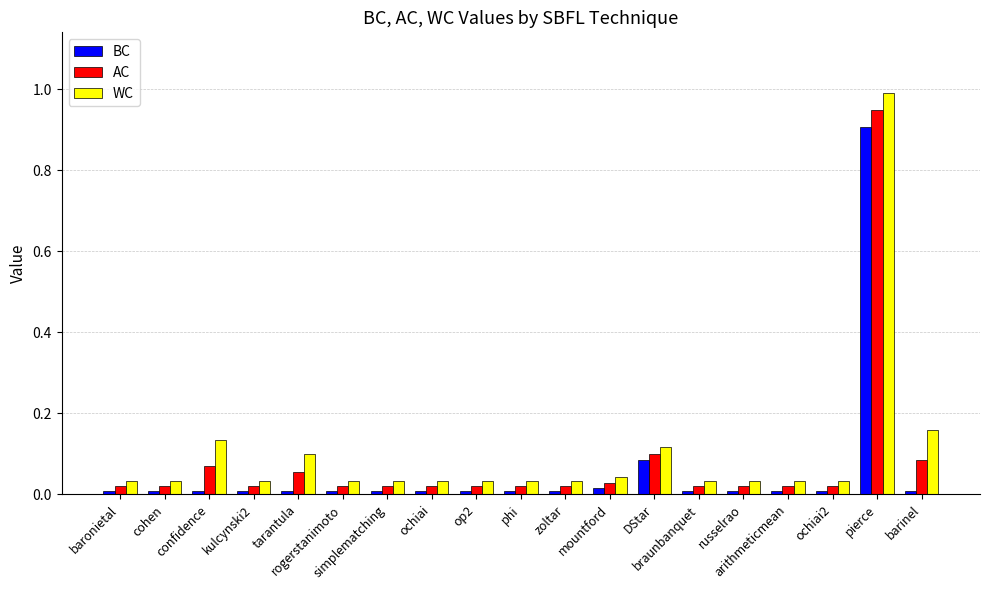

Which series changed the most between confidence and arithmeticmean?

WC